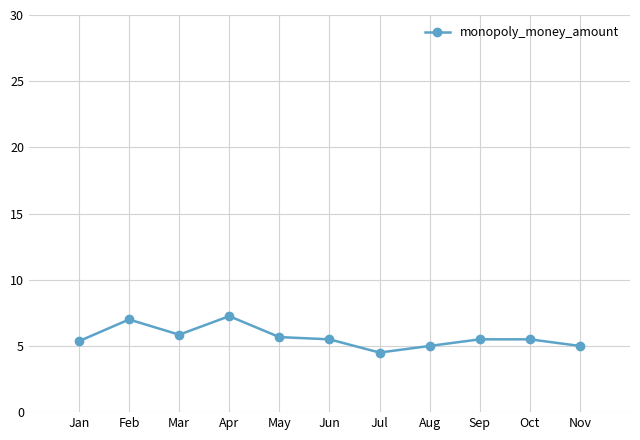

Is it true that the value at Nov is 5.0?

True